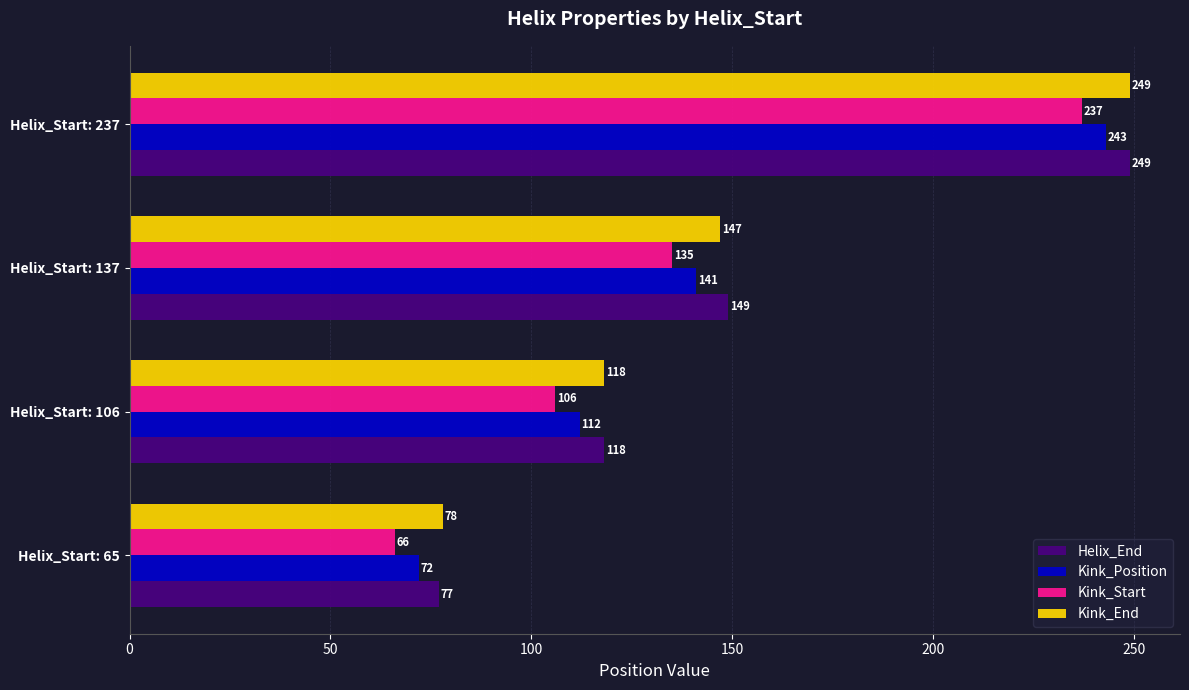

What is the sum of the Helix_End values at Helix_Start: 137 and Helix_Start: 65?

226